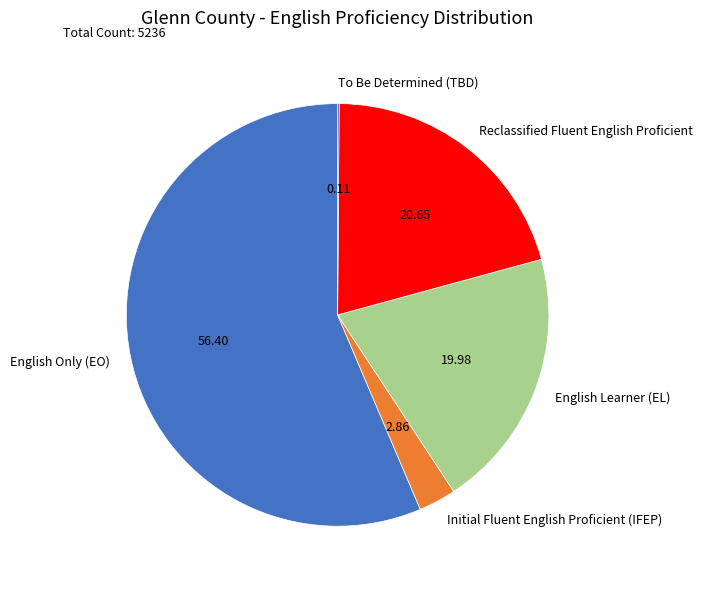

Which category has the biggest portion of the pie?

English Only (EO)